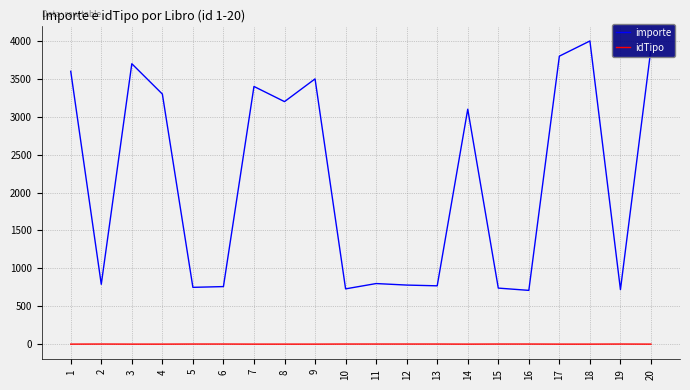

What is the highest value of the importe series?

4000